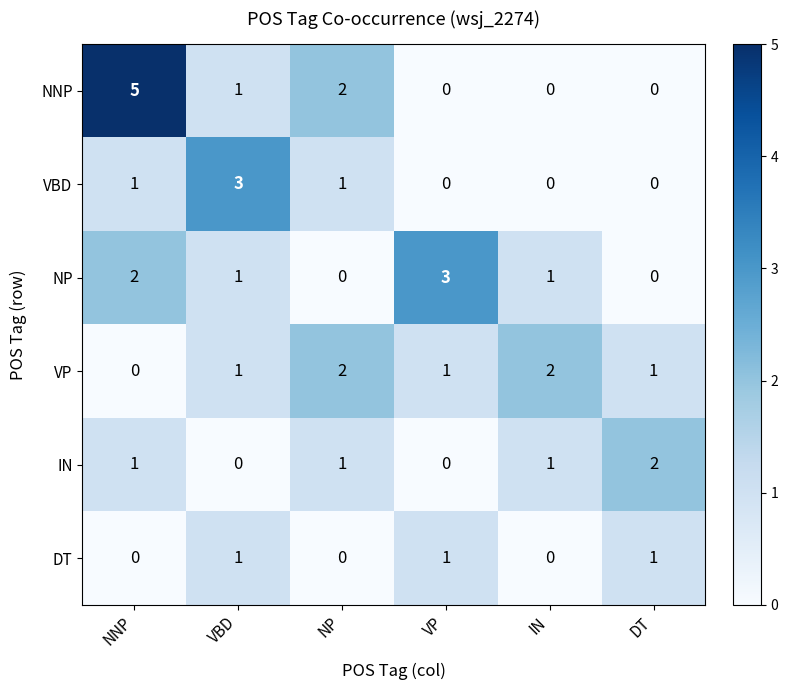

Is it true that IN equals 2 at DT?

True